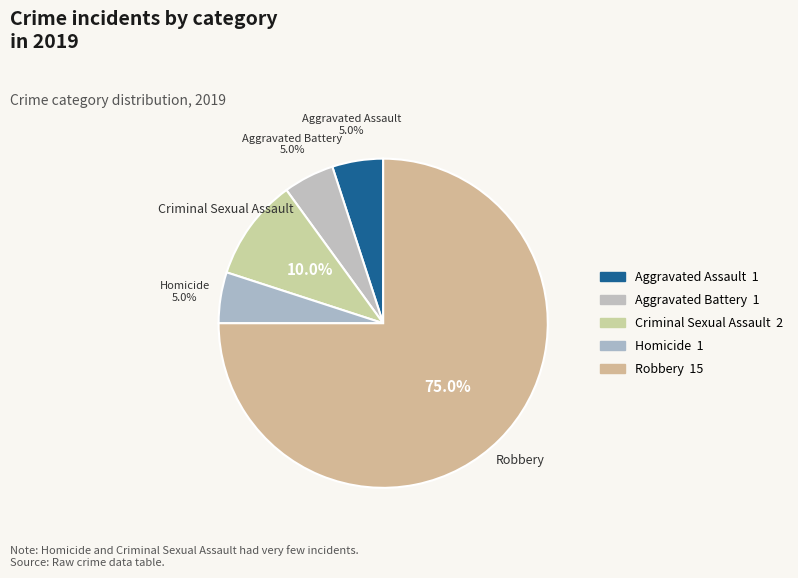

To the nearest percent, what is the average slice percentage?

20%